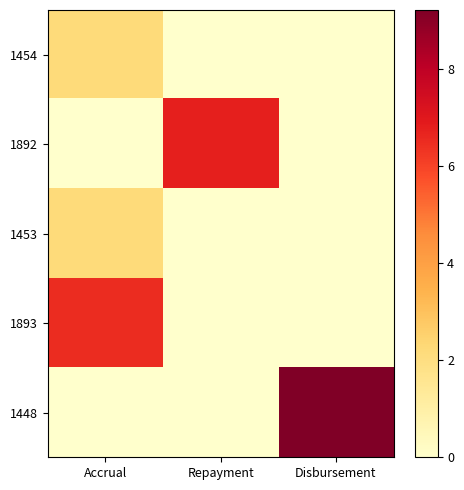

Between Accrual and Repayment, which series saw the biggest shift?

1892